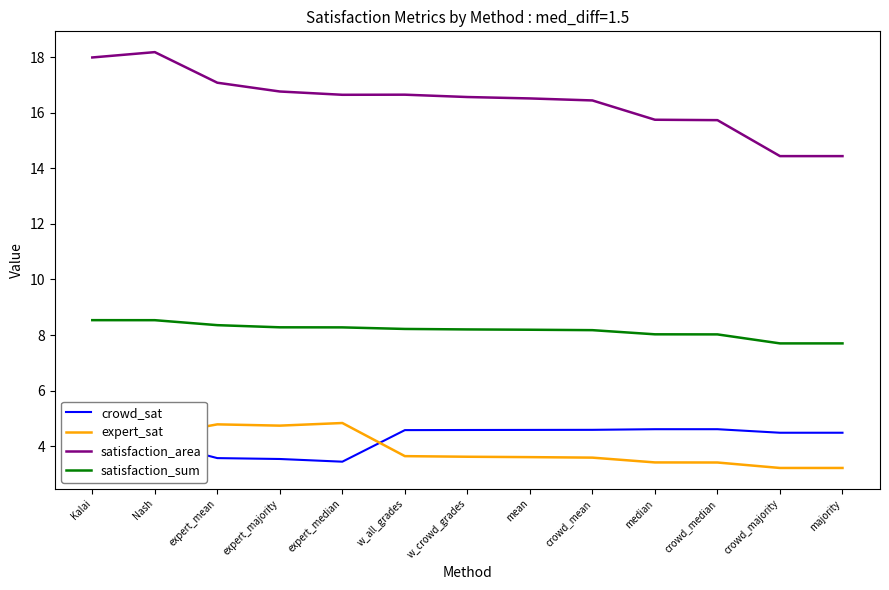

Which series has the largest total across all categories?

satisfaction_area